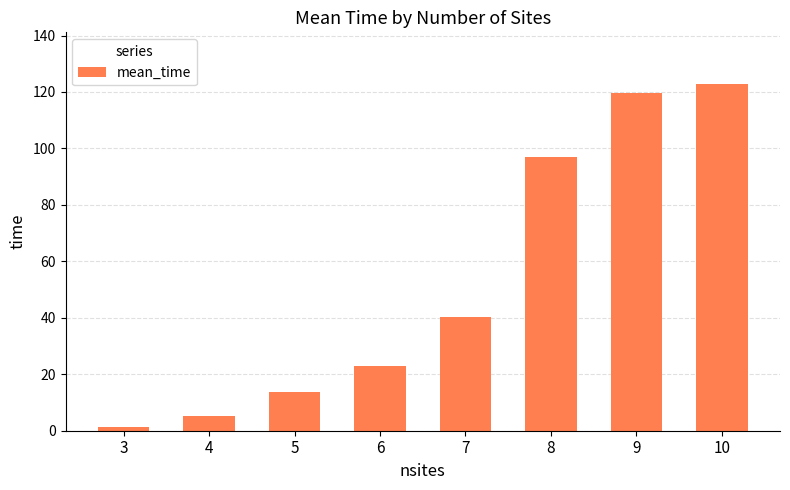

Rank the categories by value from lowest to highest.

3, 4, 5, 6, 7, 8, 9, 10